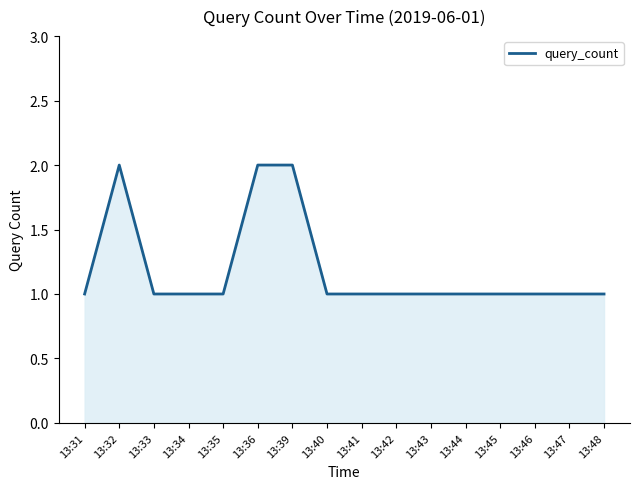

Which has a higher value, 13:45 or 13:39?

13:39